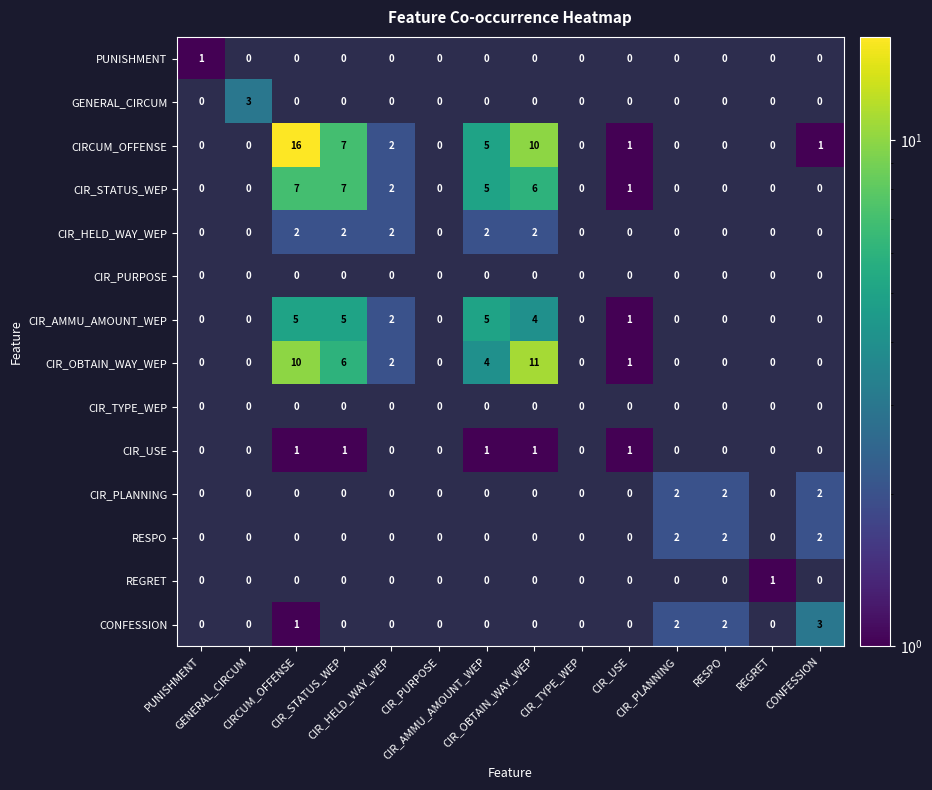

Which has a higher value, CIRCUM_OFFENSE or CIR_STATUS_WEP?

CIR_STATUS_WEP